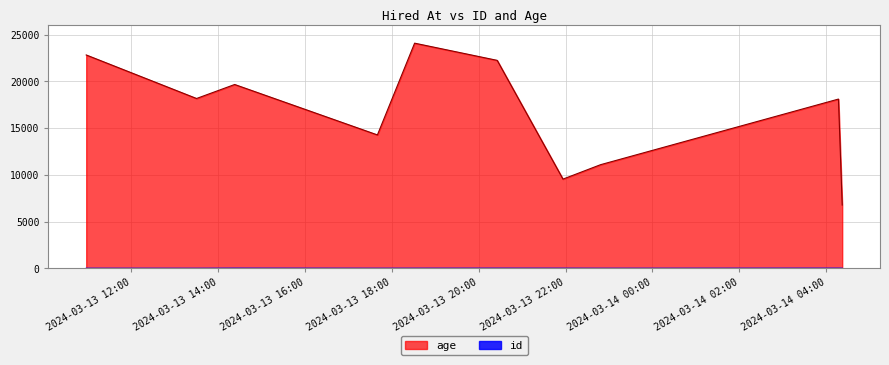

Rank the series at 2024-03-13T13:30:13 from lowest to highest value.

id, age